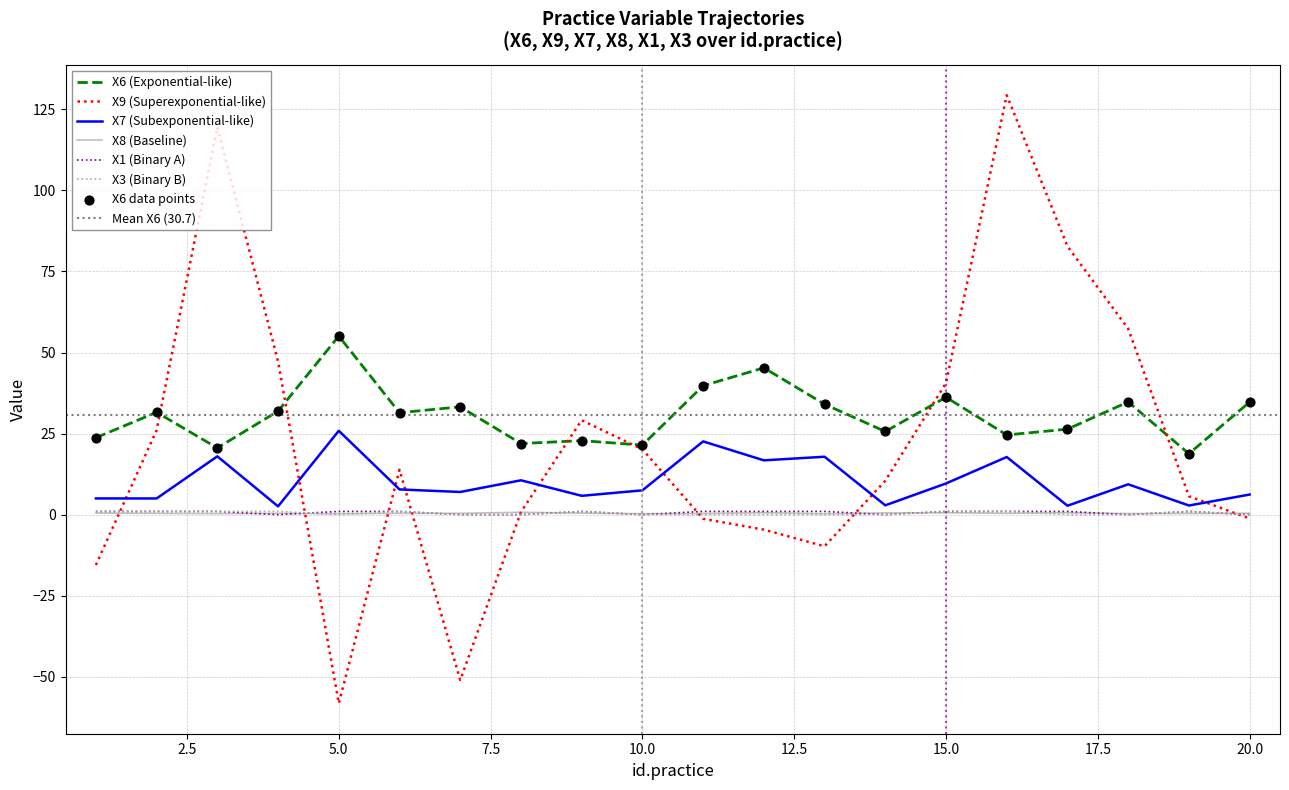

Which series has the widest spread of Y values?

X9